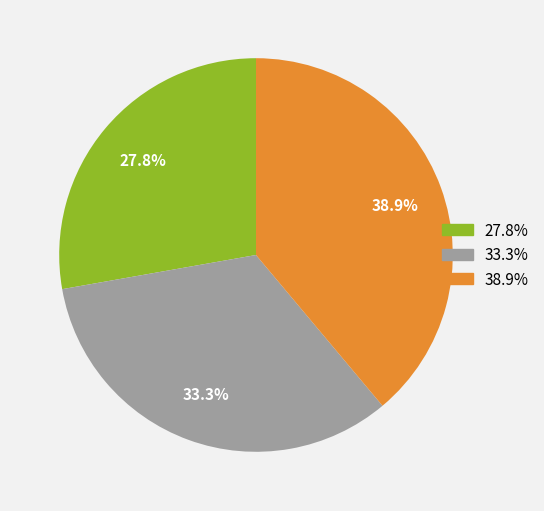

Is there a majority slice in this chart?

No